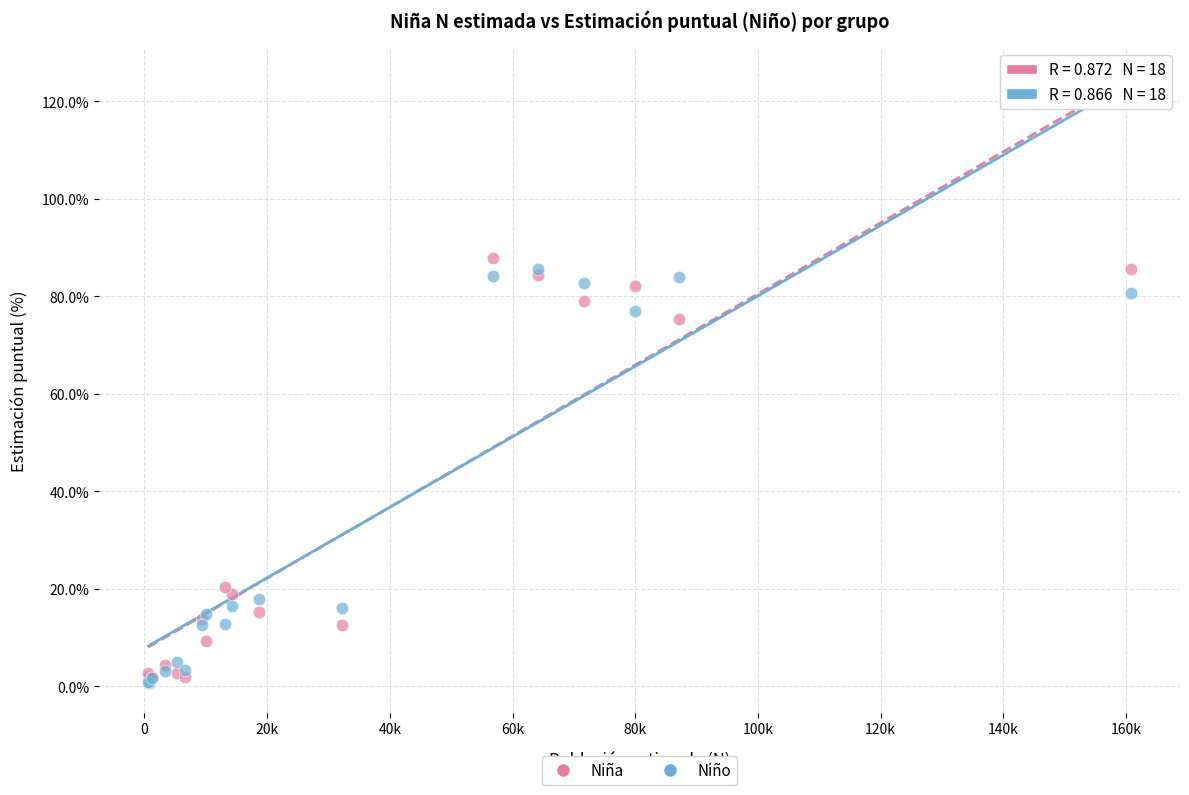

Across all series, what Y value is closest to 44?

20.4